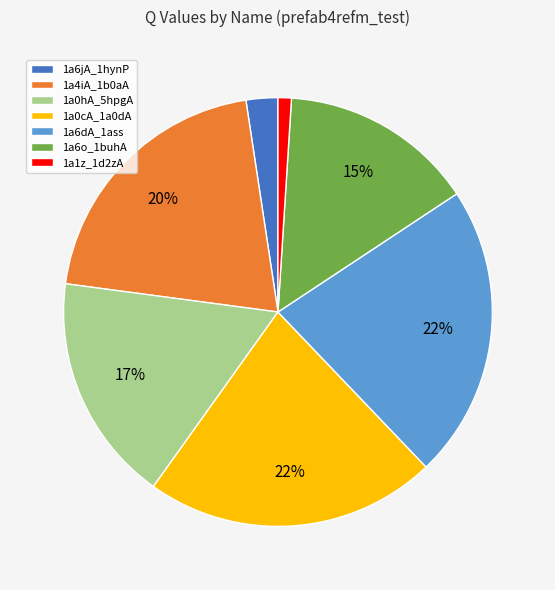

Which slice is the smallest?

1a1z_1d2zA